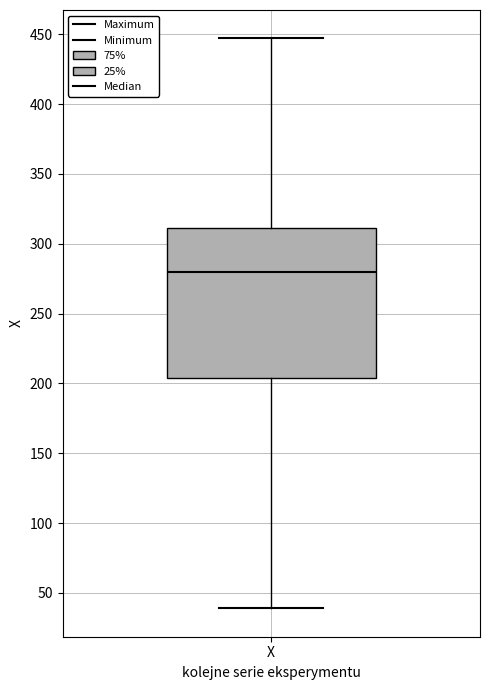

Read this box plot against the y-axis: the position of the median line, the range covered by the box, and the ends of both whiskers. The values are not printed on the chart, so give them approximately, as read against the axis.

median 280, box 205 to 310, whiskers 40 to 445